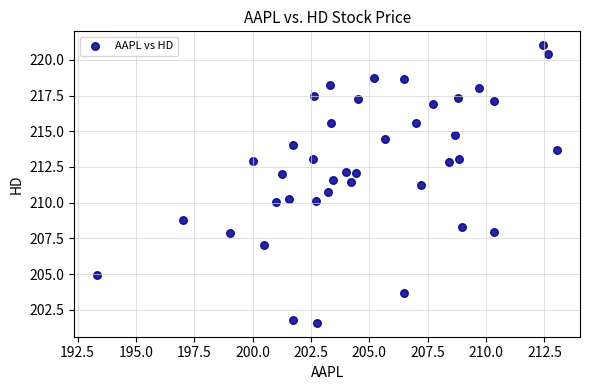

What is the range of Y values (max minus min)?

19.4